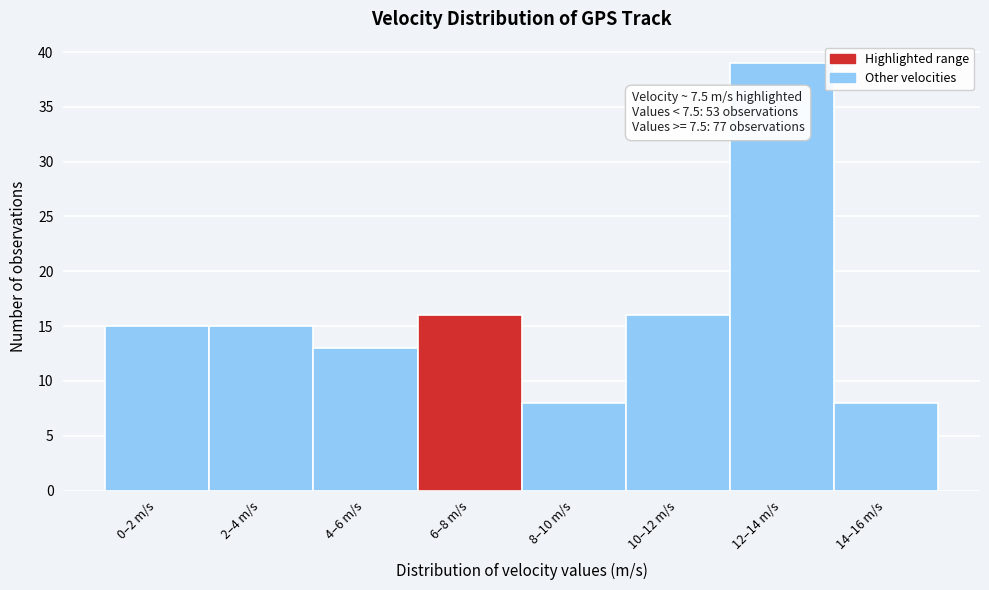

Reading left to right, transcribe all the data shown in this chart.

15	15	13	16	8	16	39	8